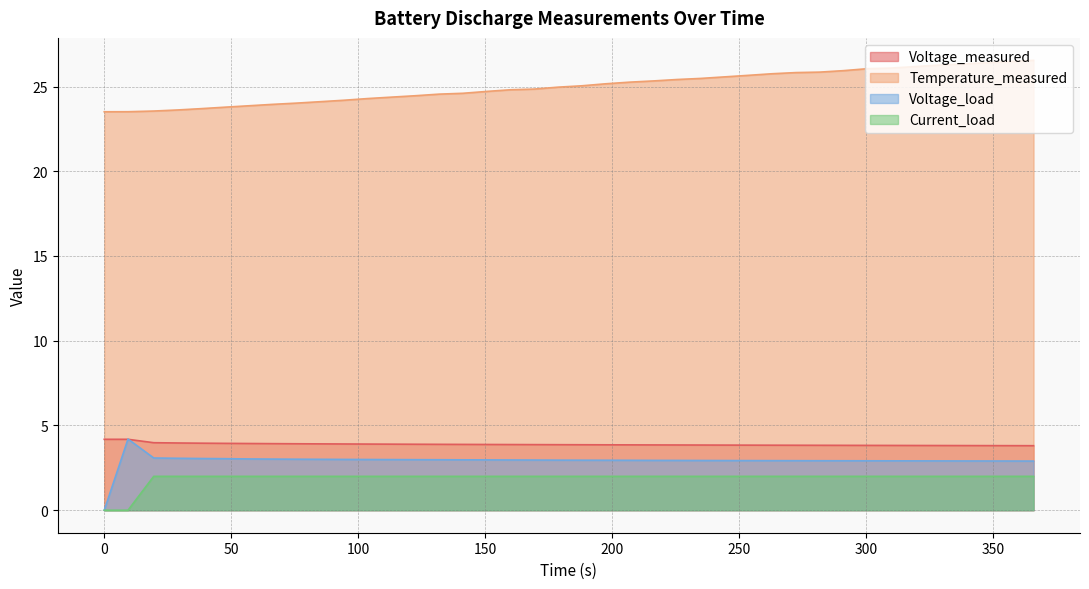

What is the maximum value for Current_load?

2.0